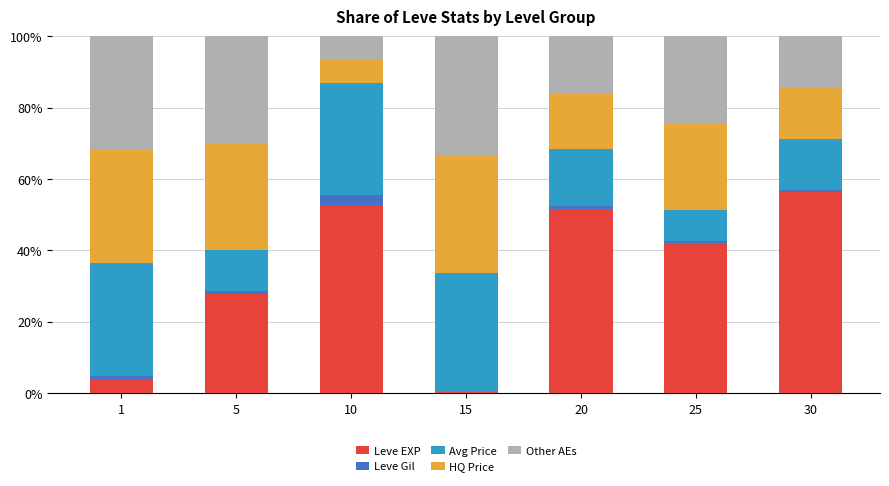

True or false: Leve EXP has a value of 75.8 at 25.

False